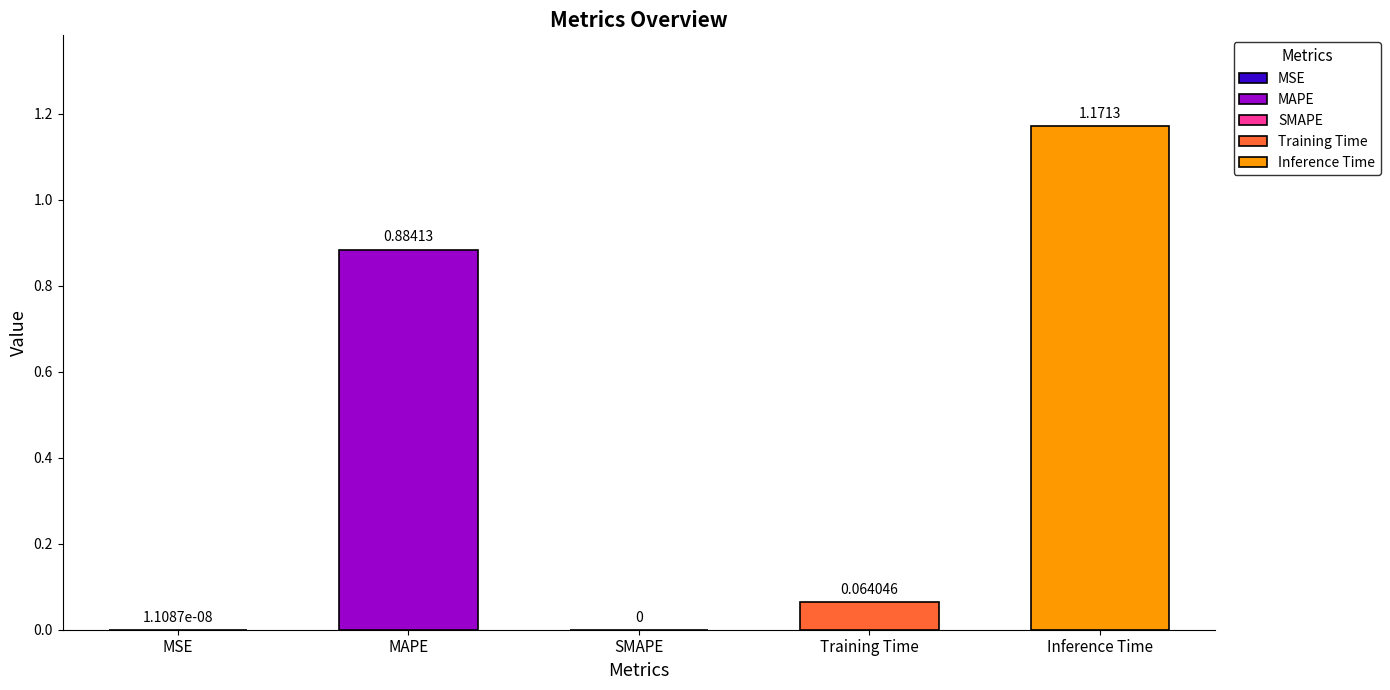

What is the value of the 5th bar from the left?

1.2